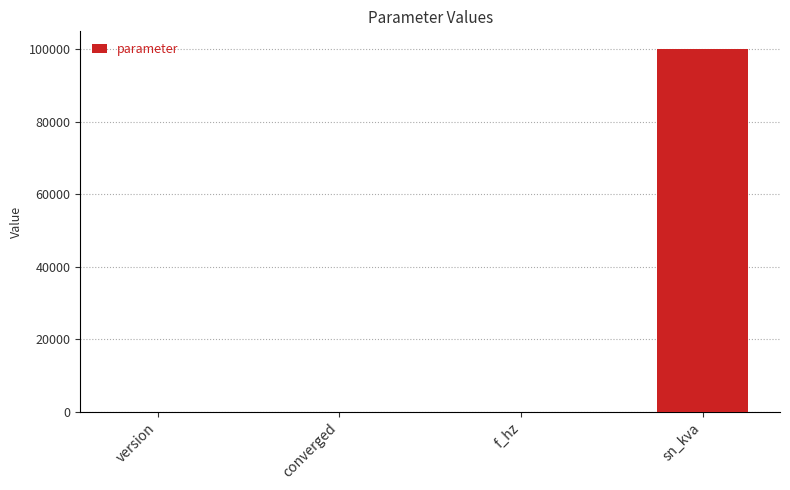

What is the sum of all values?

100051.6